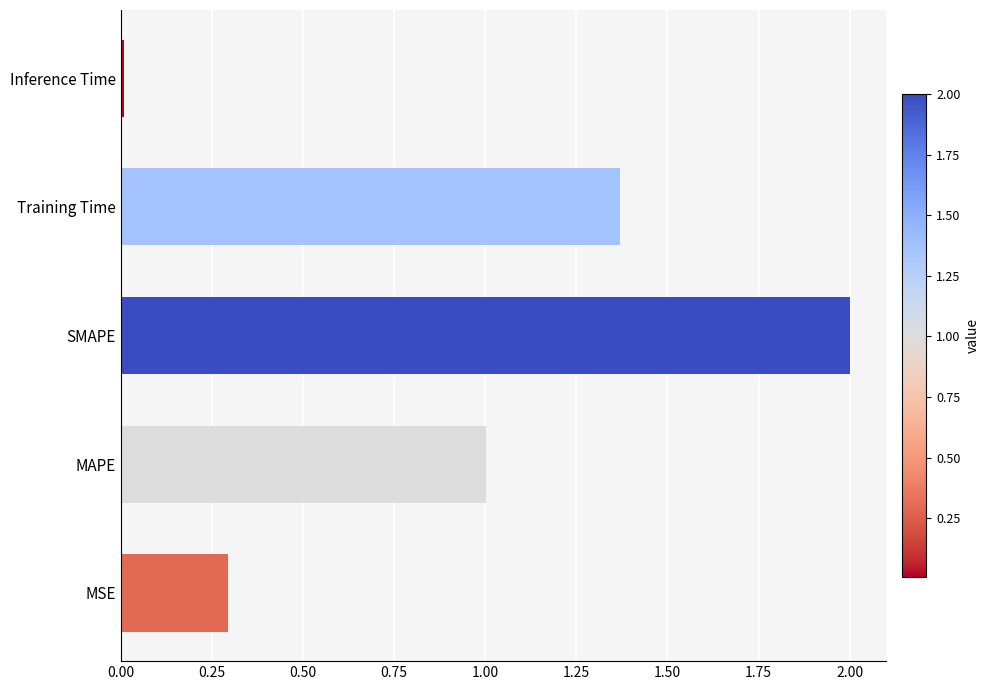

What is the difference between the maximum and second lowest values?

1.7